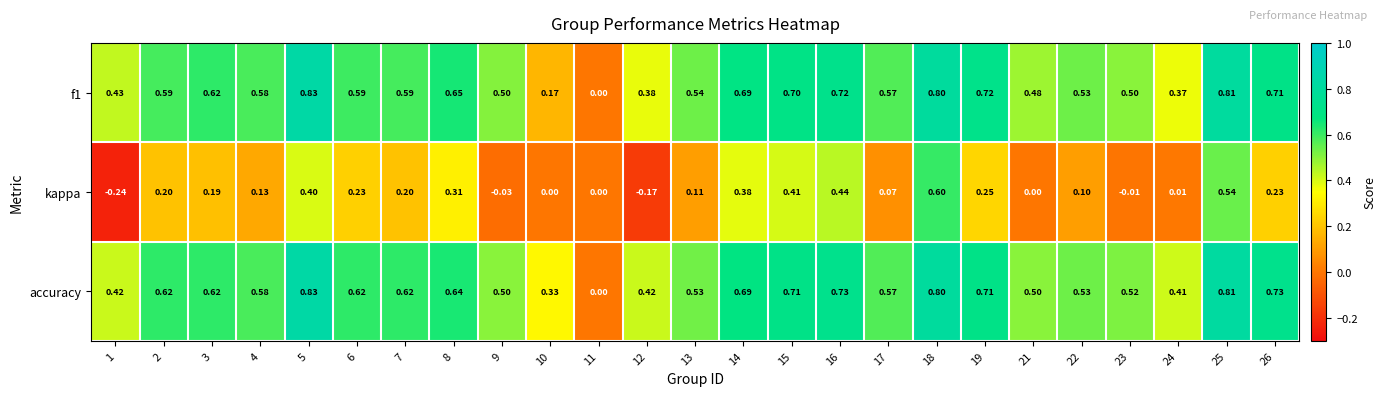

What is the greatest value displayed?

0.8